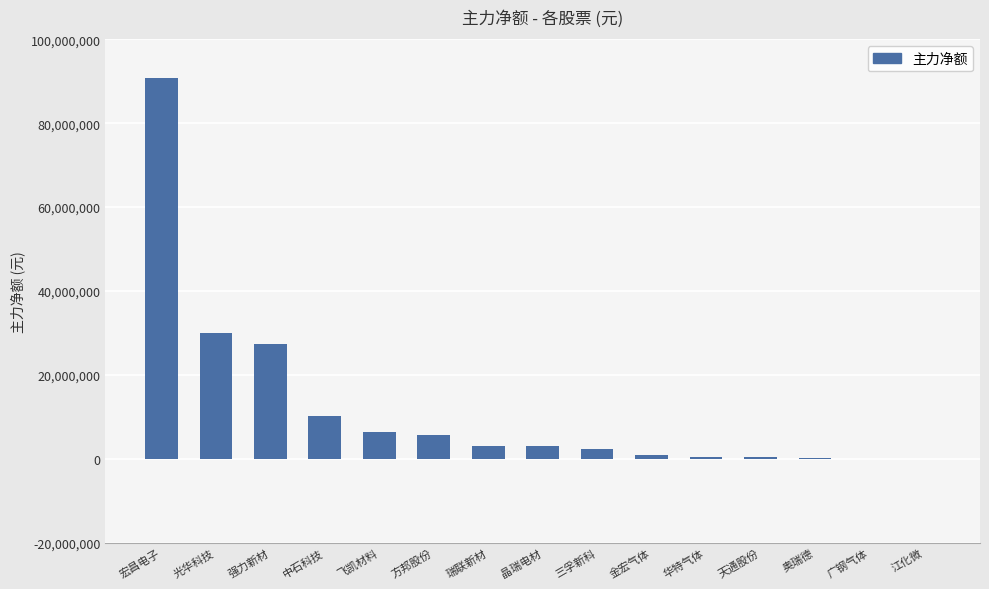

The value at 飞凯材料 is 6345280. True or false?

True